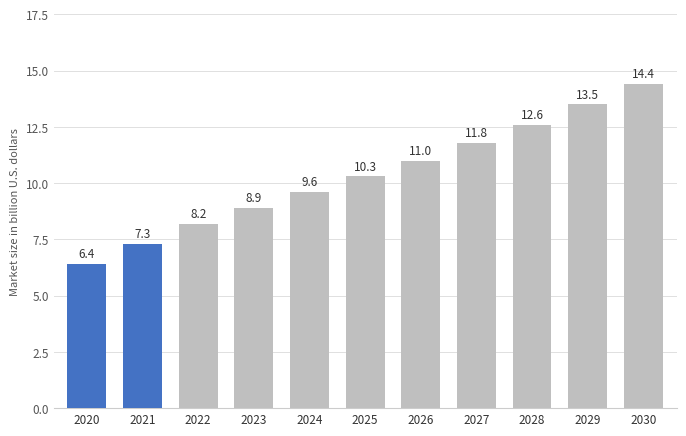

How many data points are above 10?

6